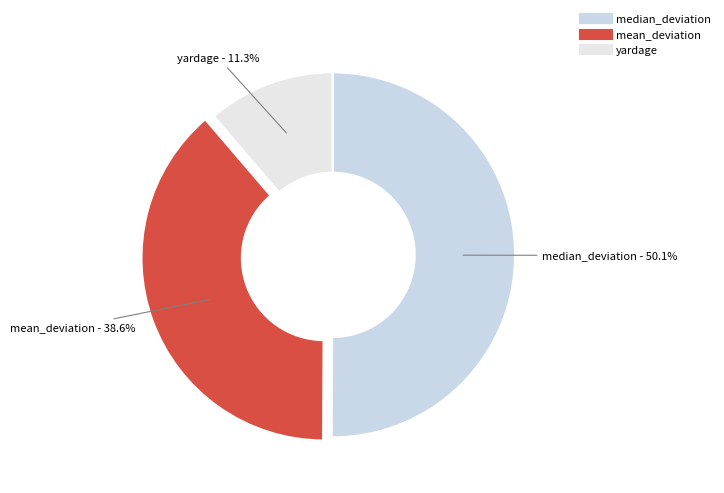

What is the largest slice in the pie chart?

median_deviation